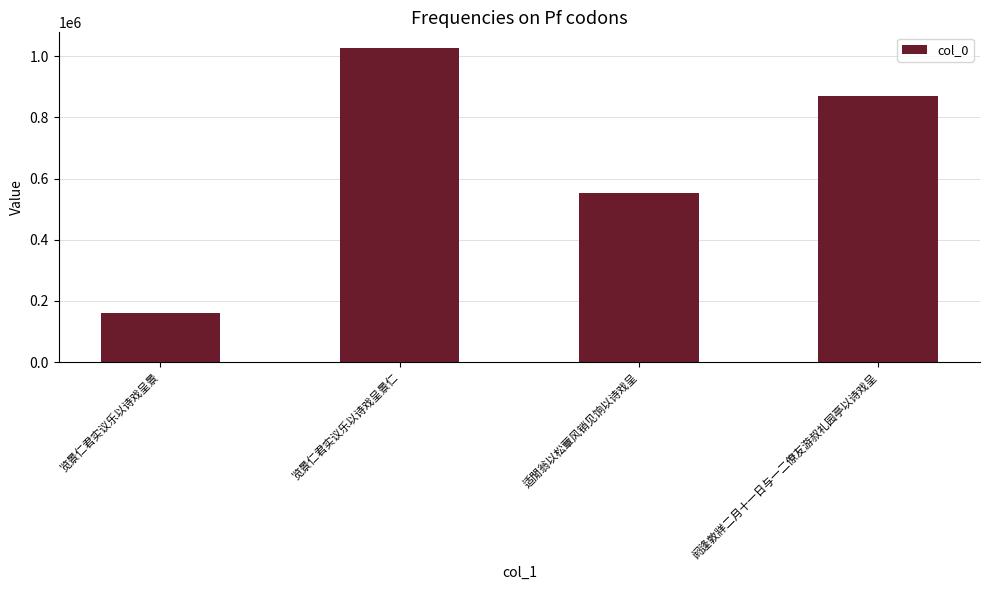

Does the chart contain stacked bars?

No